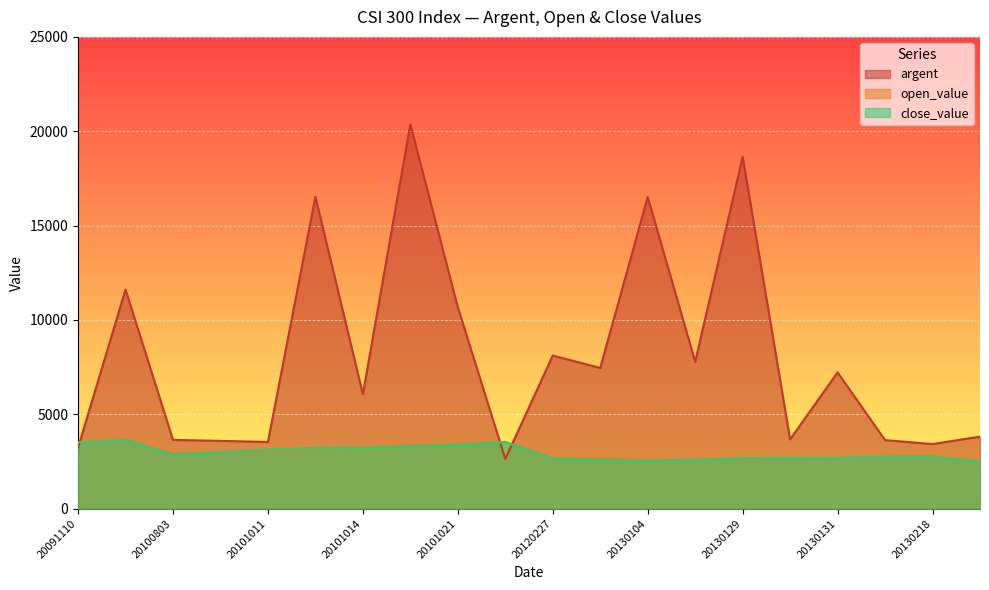

Where is the first local maximum for argent?

20091117